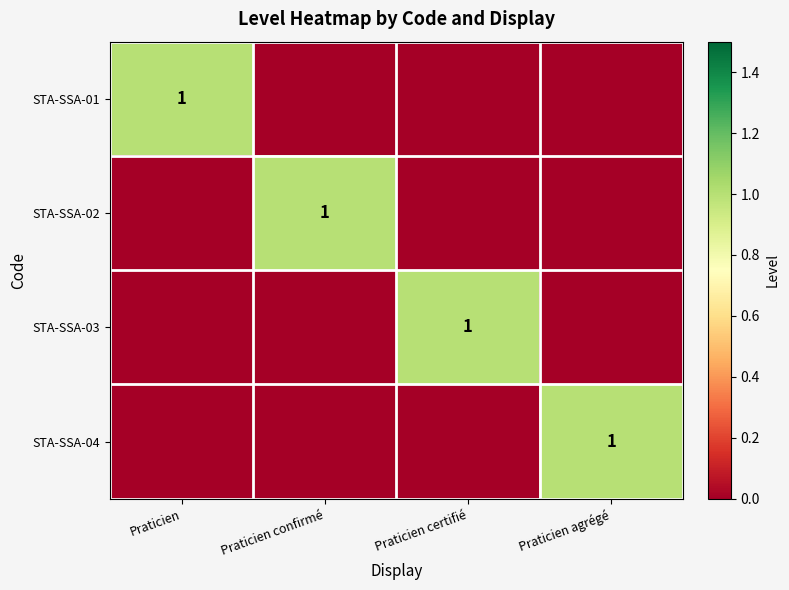

What is the difference between the highest and lowest values at Praticien?

1